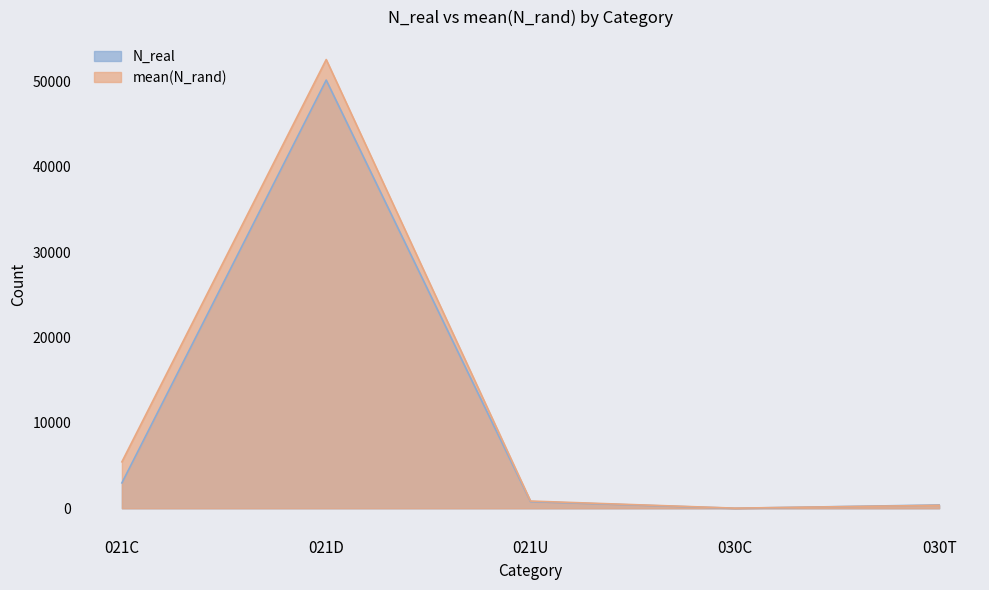

Where do N_real and mean(N_rand) first cross each other?

030C and 030T